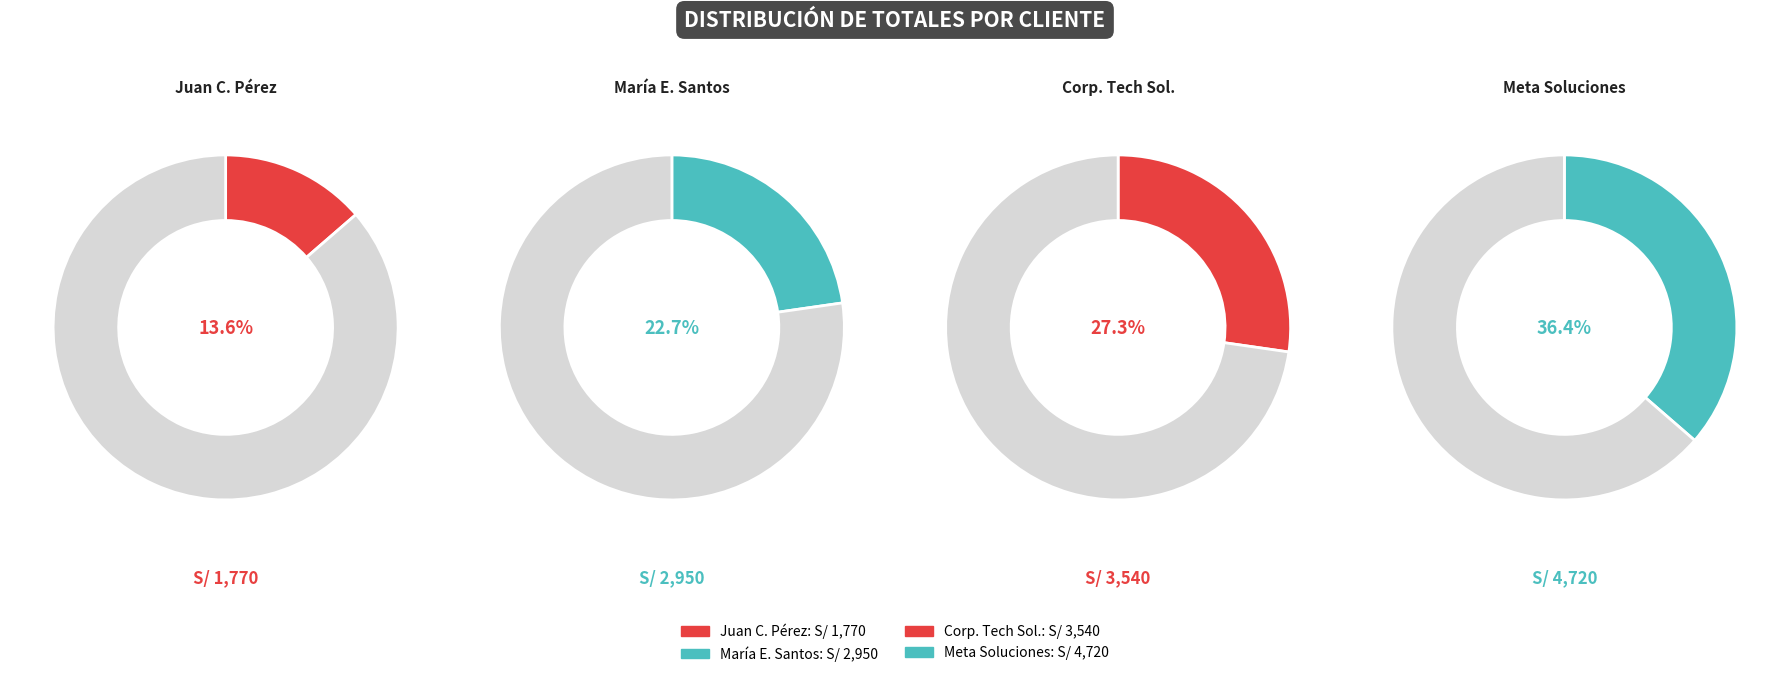

Do Juan Carlos Pérez López and Corporación Tech Solutions SAC together represent more than half of the pie?

No